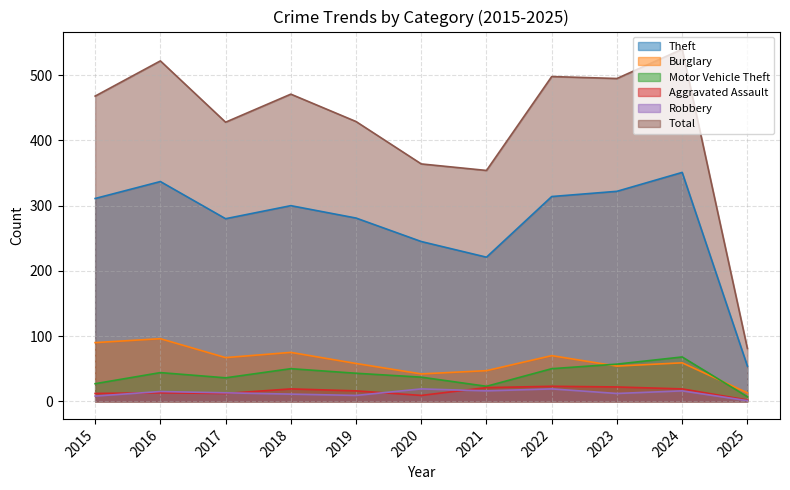

What value does the Total series have at 2020?

364